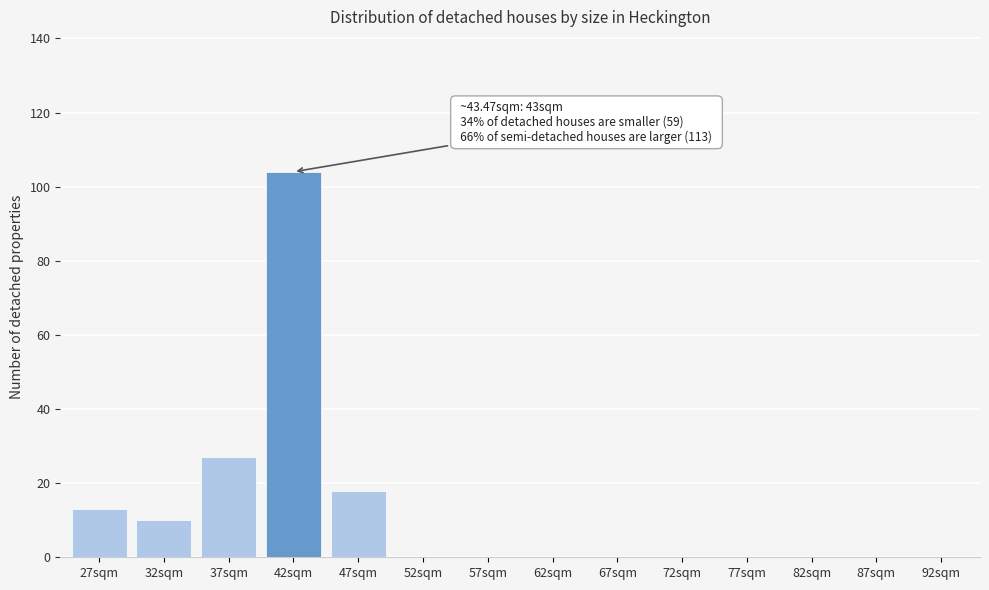

Reading left to right, transcribe all the data shown in this chart.

27sqm=13	32sqm=10	37sqm=27	42sqm=104	47sqm=18	52sqm=0	57sqm=0	62sqm=0	67sqm=0	72sqm=0	77sqm=0	82sqm=0	87sqm=0	92sqm=0